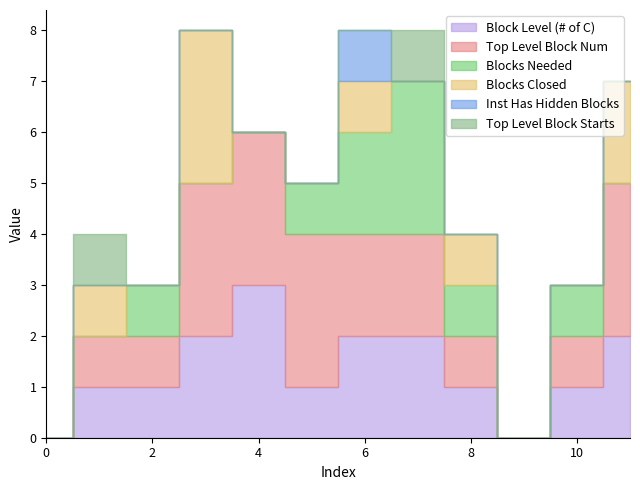

Is the value of Blocks Needed at 2 greater than the value of Inst Has Hidden Blocks at 7?

Yes